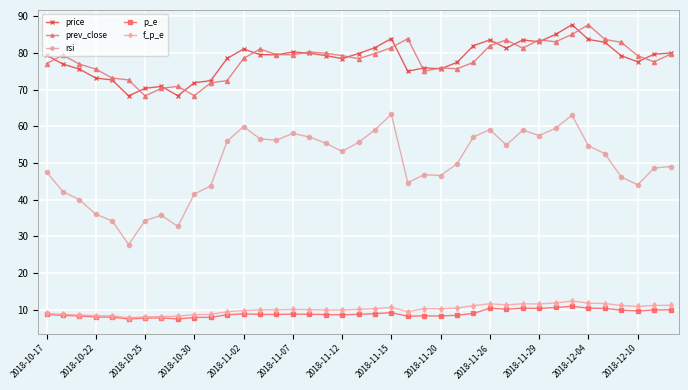

What is the value of the rsi point at the 22nd from the left?

63.3